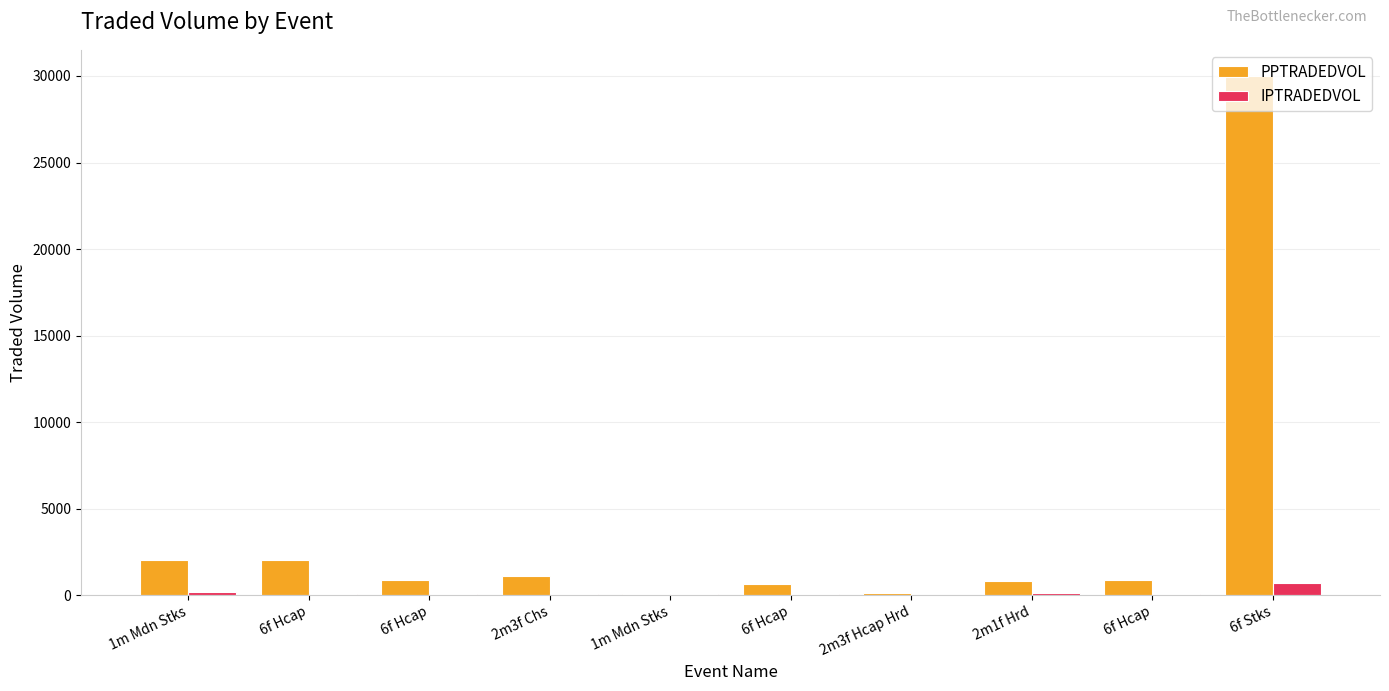

List the labels in order of PPTRADEDVOL value, largest first.

6f Stks, 6f Hcap, 1m Mdn Stks, 2m3f Chs, 6f Hcap, 6f Hcap, 2m1f Hrd, 6f Hcap, 2m3f Hcap Hrd, 1m Mdn Stks